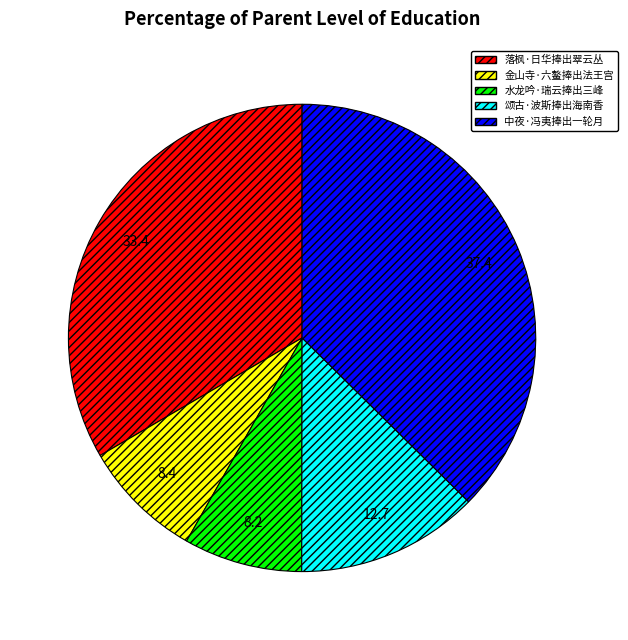

Does 水龙吟·瑞云捧出三峰 account for over 50% of the chart?

No